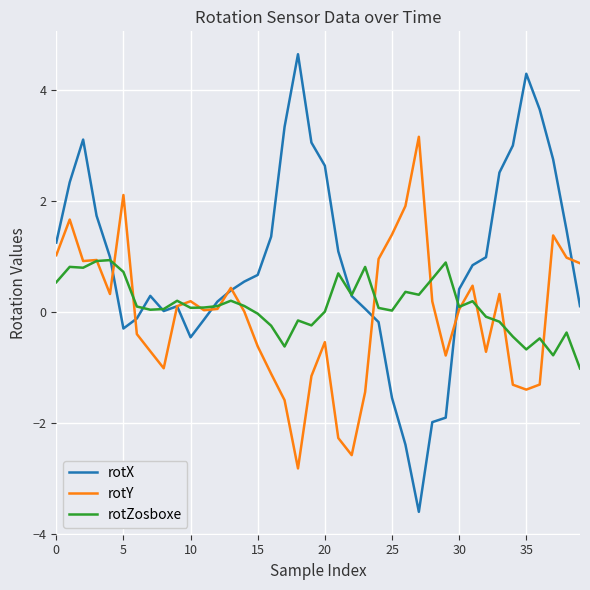

What is the highest value of the rotZosboxe series?

0.9